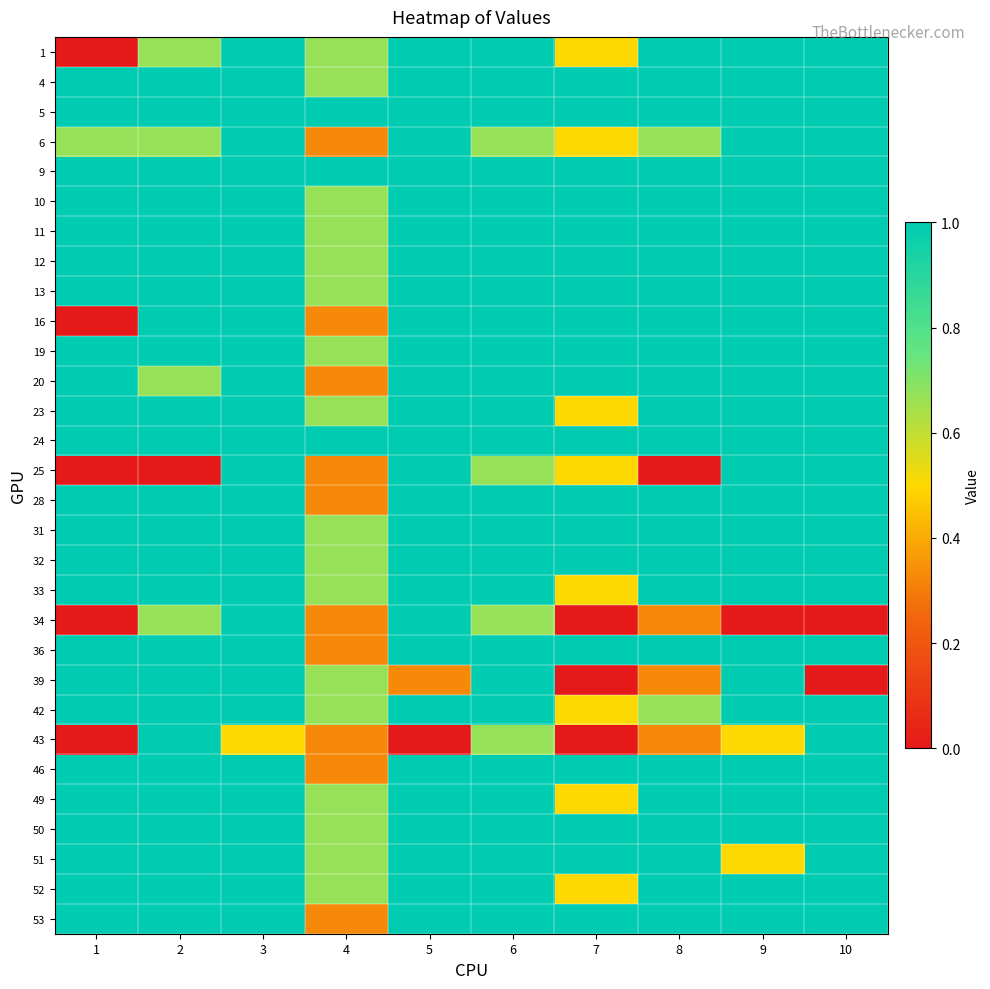

Rank the series by their maximum value, from lowest to highest.

1, 4, 5, 6, 9, 10, 11, 12, 13, 16, 19, 20, 23, 24, 25, 28, 31, 32, 33, 34, 36, 39, 42, 43, 46, 49, 50, 51, 52, 53